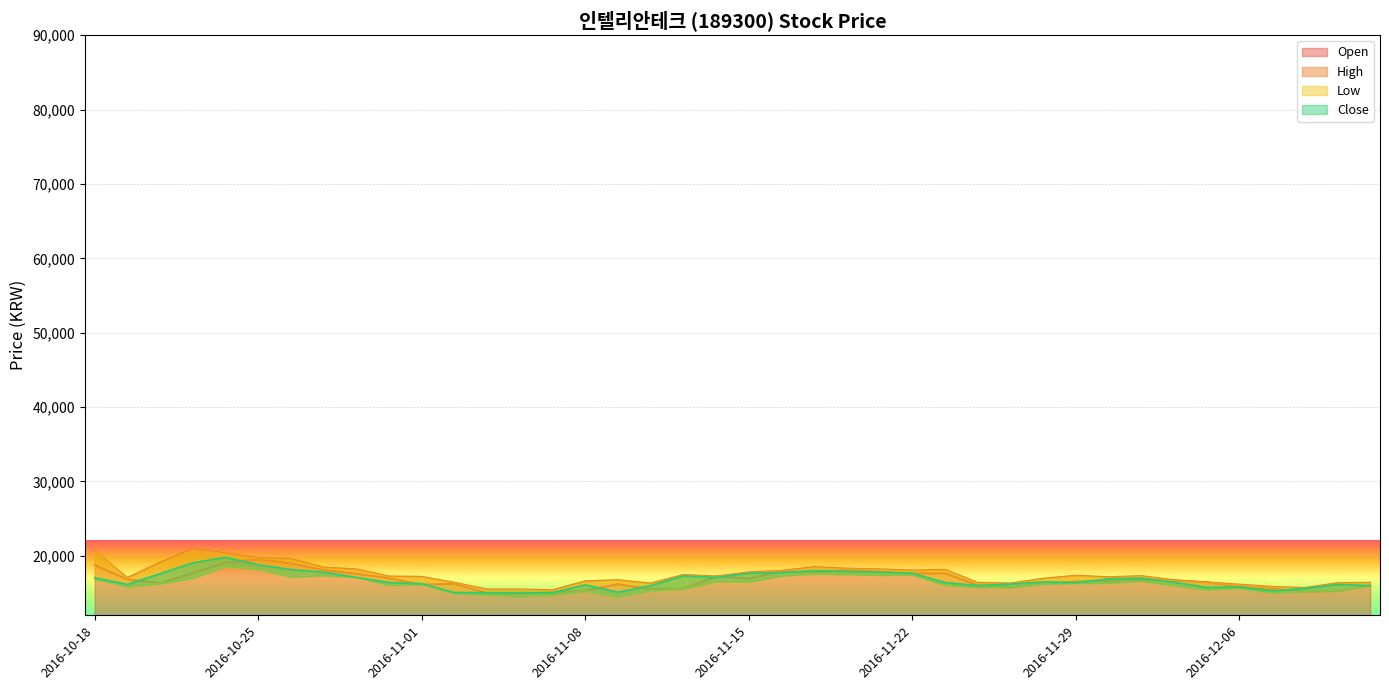

List the labels in order of Low value, largest first.

2016-10-24, 2016-10-25, 2016-11-17, 2016-11-18, 2016-11-22, 2016-11-21, 2016-10-27, 2016-11-16, 2016-10-26, 2016-10-28, 2016-10-21, 2016-10-18, 2016-12-01, 2016-11-14, 2016-11-15, 2016-11-30, 2016-11-29, 2016-10-20, 2016-11-28, 2016-11-01, 2016-10-31, 2016-11-23, 2016-12-02, 2016-12-12, 2016-10-19, 2016-11-24, 2016-11-25, 2016-12-06, 2016-11-11, 2016-12-05, 2016-11-10, 2016-12-09, 2016-11-08, 2016-12-08, 2016-12-07, 2016-11-02, 2016-11-03, 2016-11-07, 2016-11-04, 2016-11-09